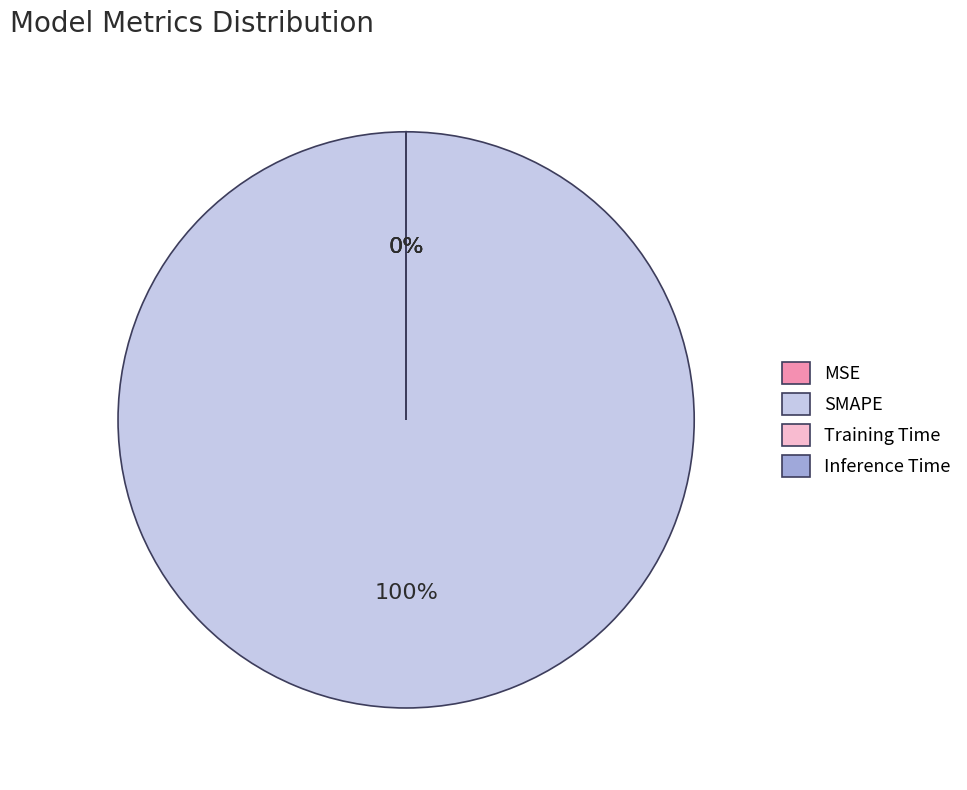

To the nearest percent, what percentage of the pie is SMAPE?

100%